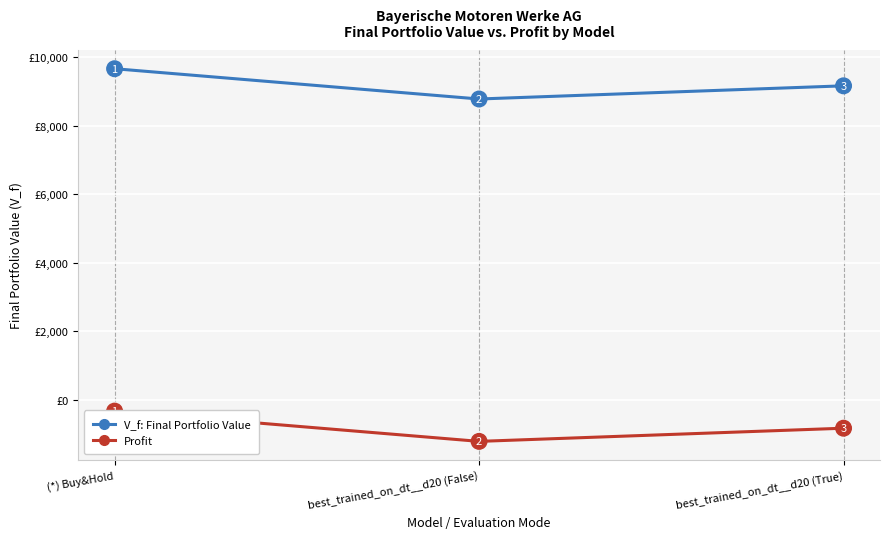

What are all the series names shown in the legend?

V_f: Final Portfolio Value, Profit